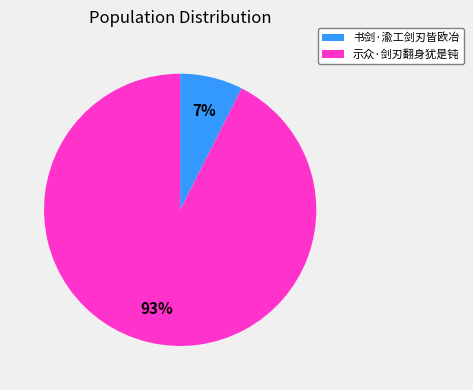

To the nearest percent, what is the average slice percentage?

50%